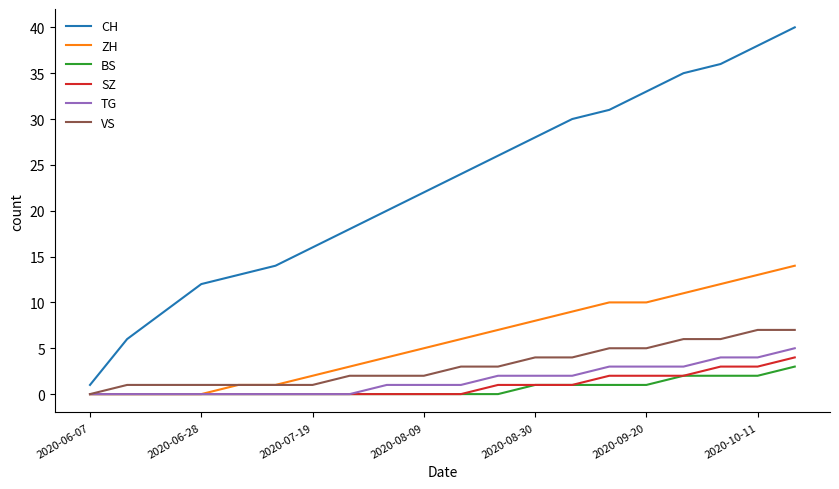

Which series has the largest range (max minus min)?

CH